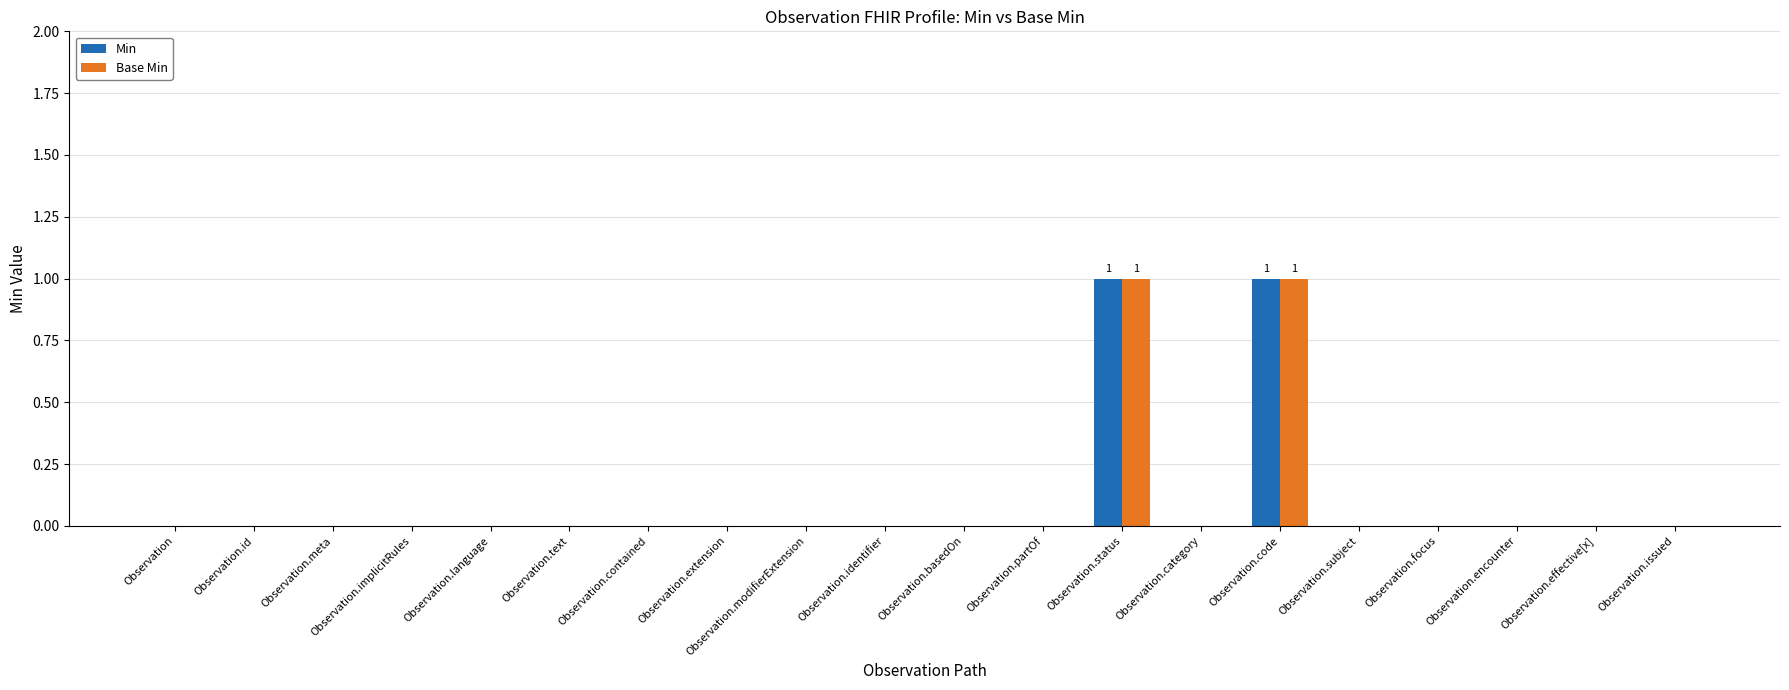

The Base Min series shows 0 at Observation.extension. True or false?

True